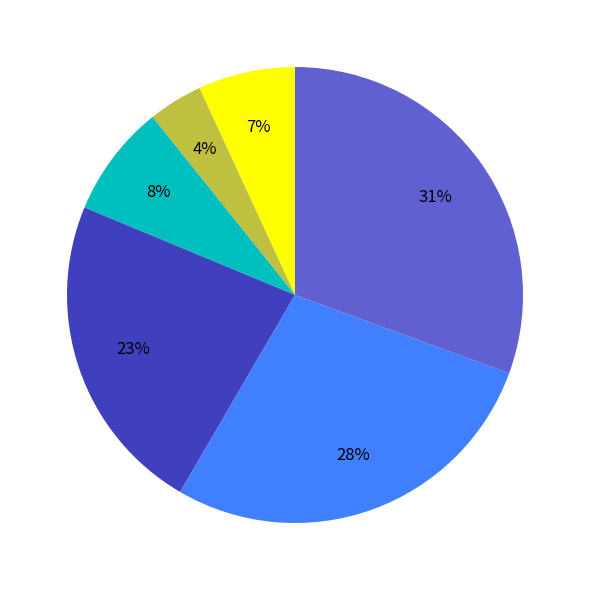

Is there a majority slice in this chart?

No